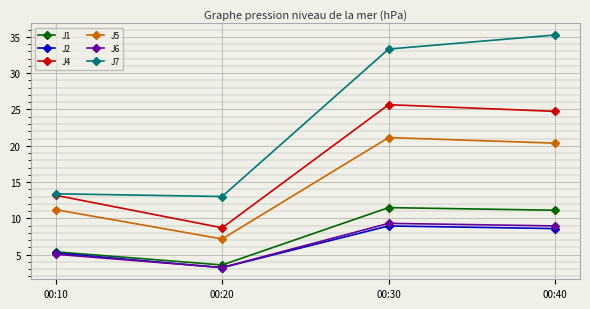

Is the value of J1 at 00:30 greater than the value of J6 at 00:30?

Yes